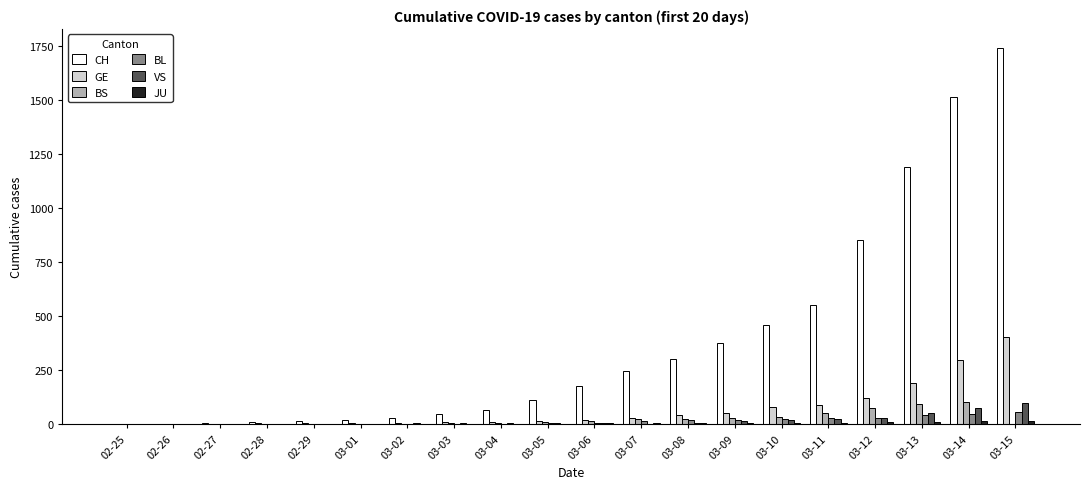

How many categories are shown in the chart?

20